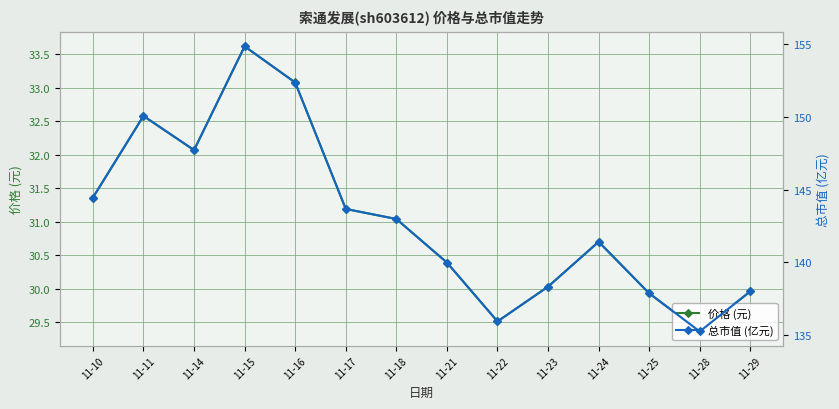

Rank the series at 11-11 from highest to lowest value.

总市值 (亿元), 价格 (元)